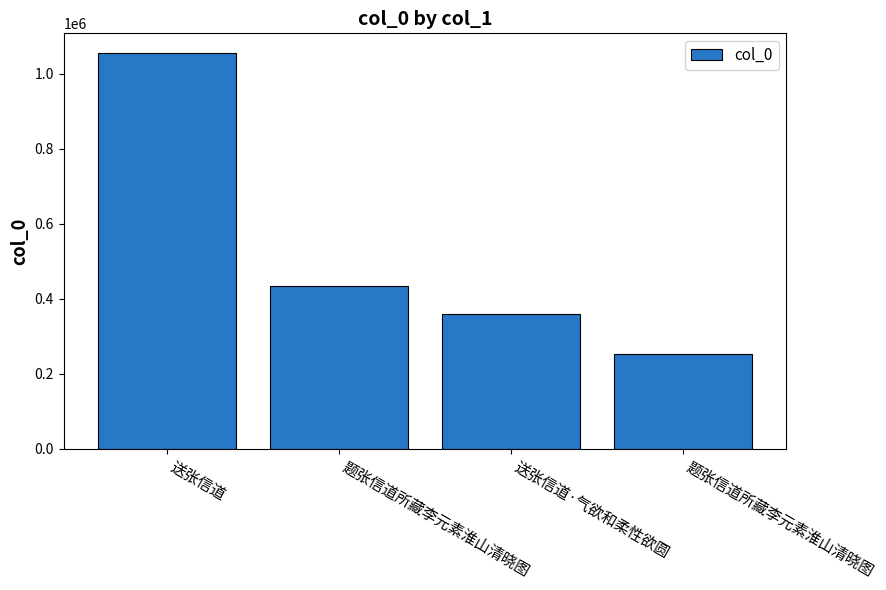

What is the label of the 2nd bar from the right?

送张信道·气欲和柔性欲圆